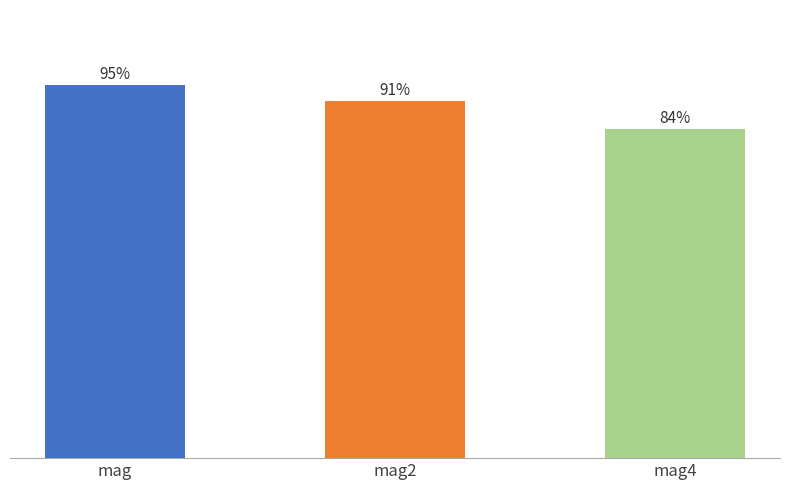

Are the bars horizontal?

No